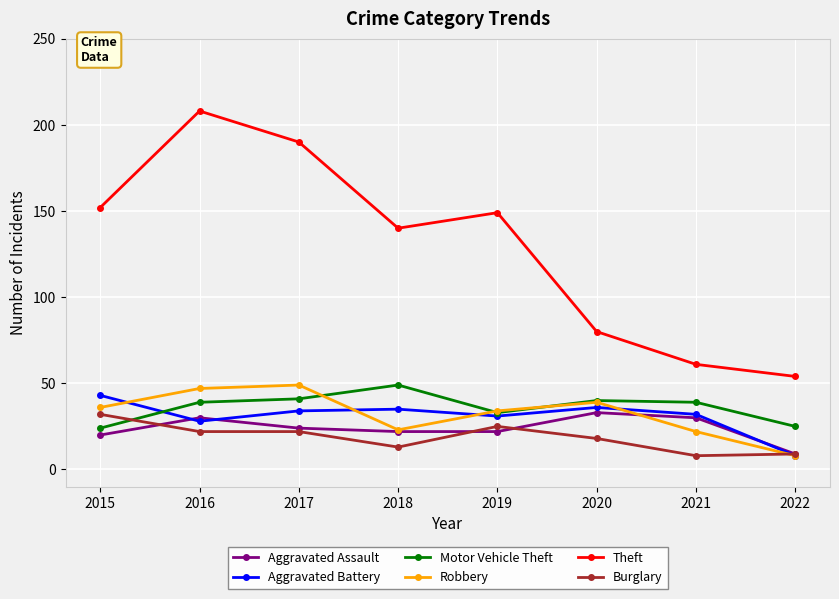

Does the chart have visible grid lines?

Yes